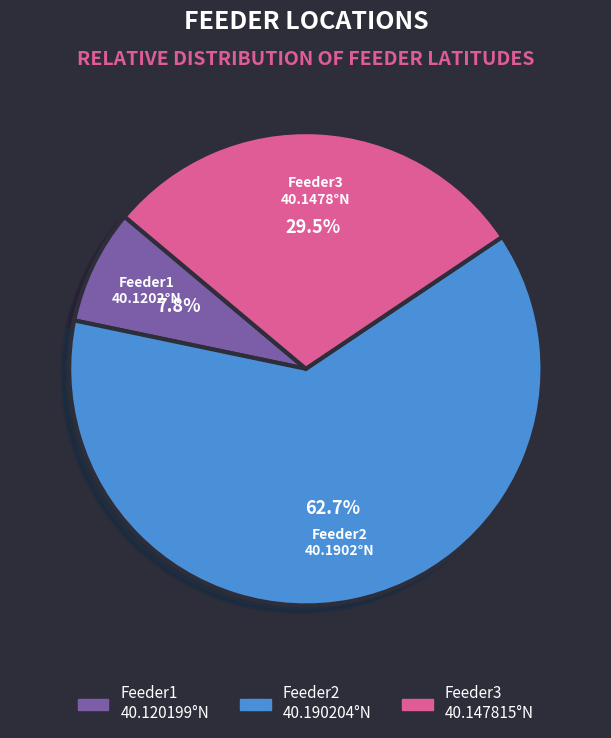

Combined, do Feeder1 and Feeder3 account for over 50%?

No